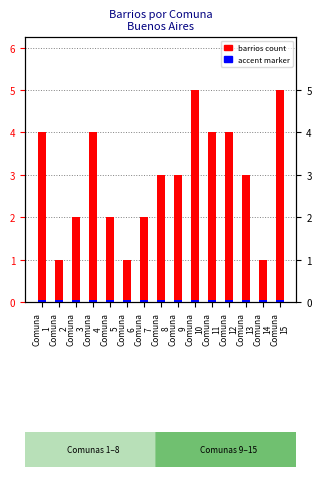

What is the value of the accent marker bar at the 3rd from the left?

0.1